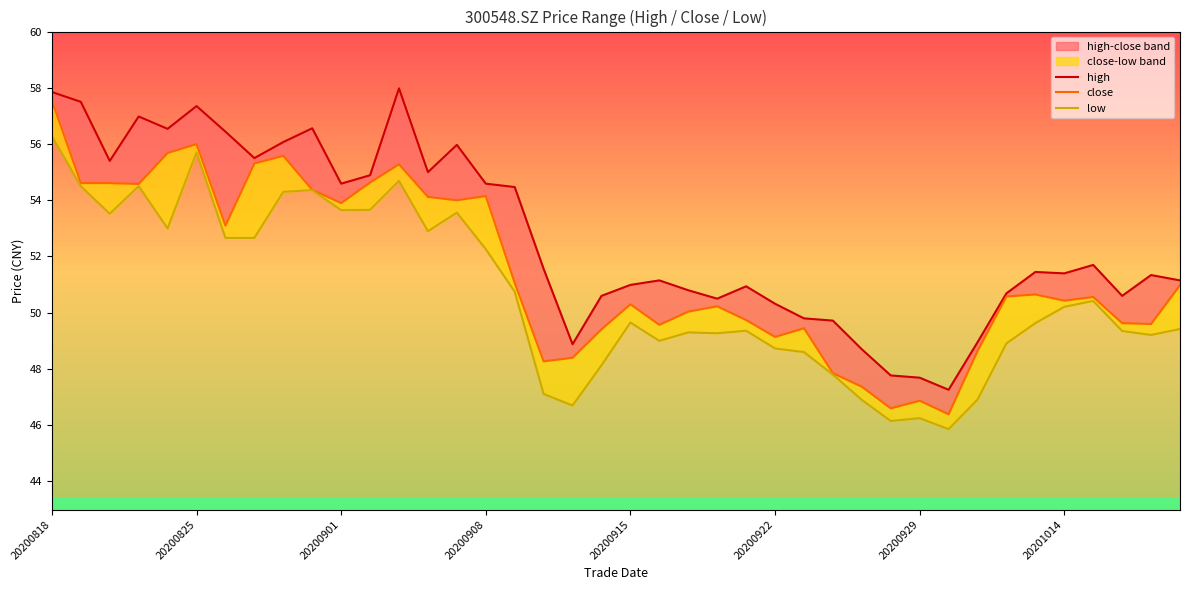

The value of high at 21 is 30.6. True or false?

False